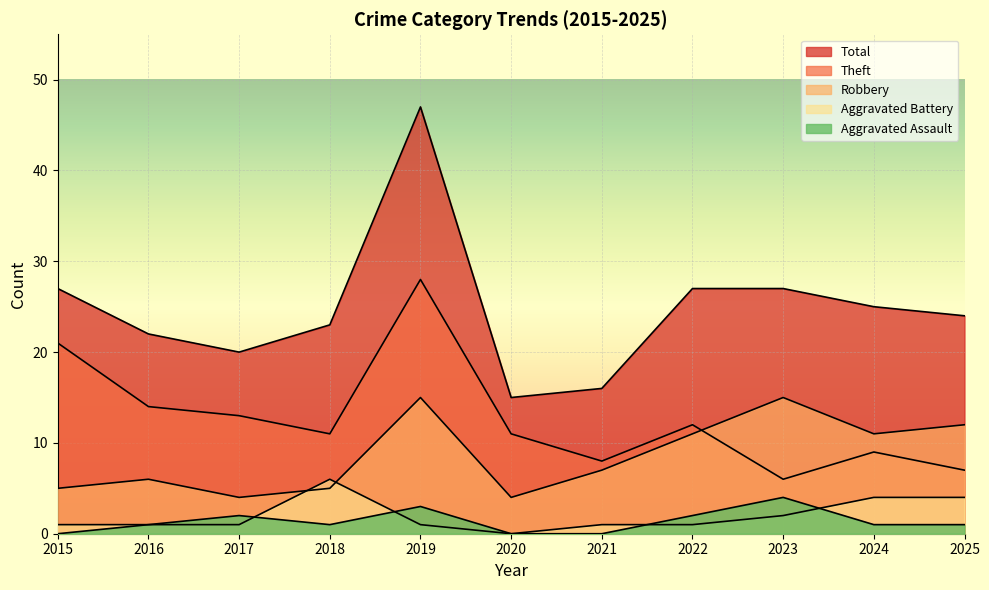

What is the difference between the highest and lowest values at 2020?

15